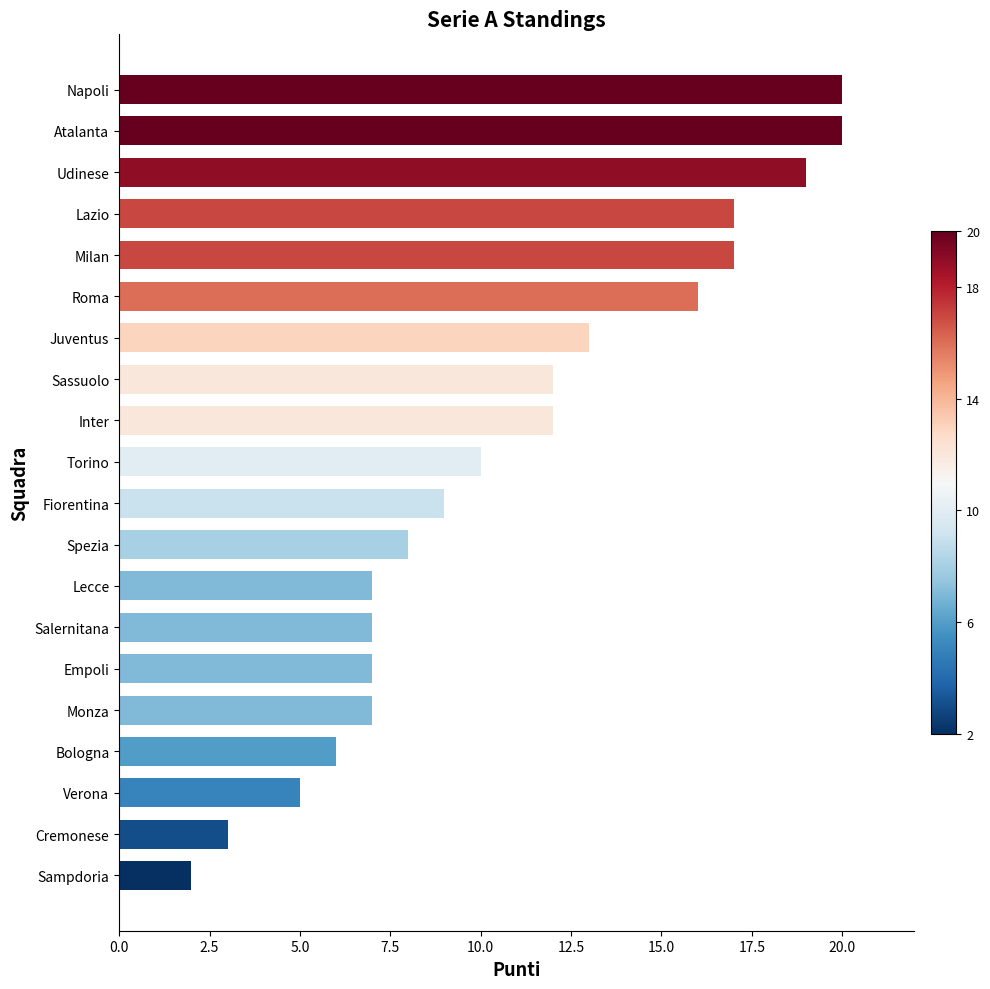

The chart shows a value of 12 at Lecce. True or false?

False